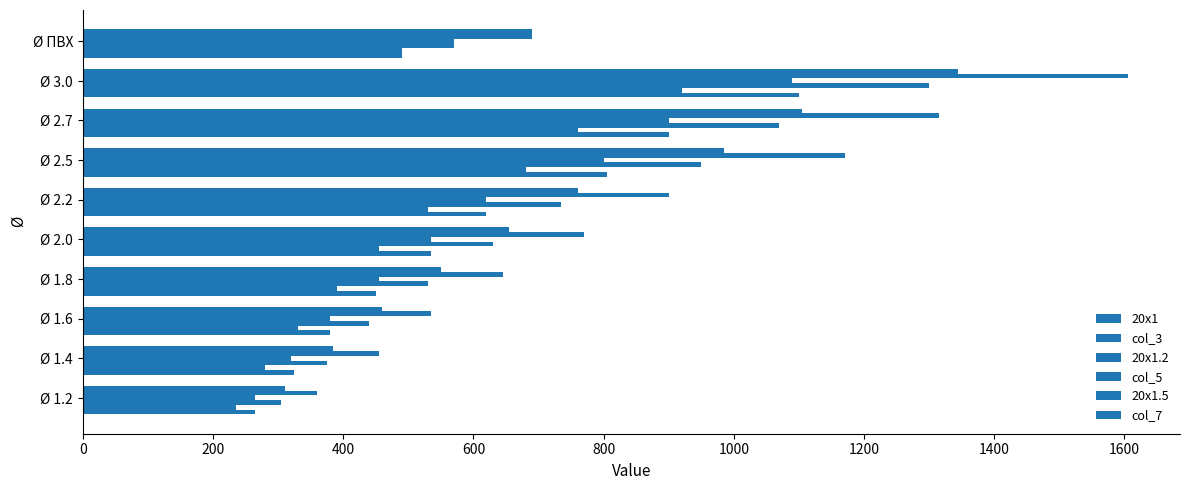

Count the number of data series in this chart.

6